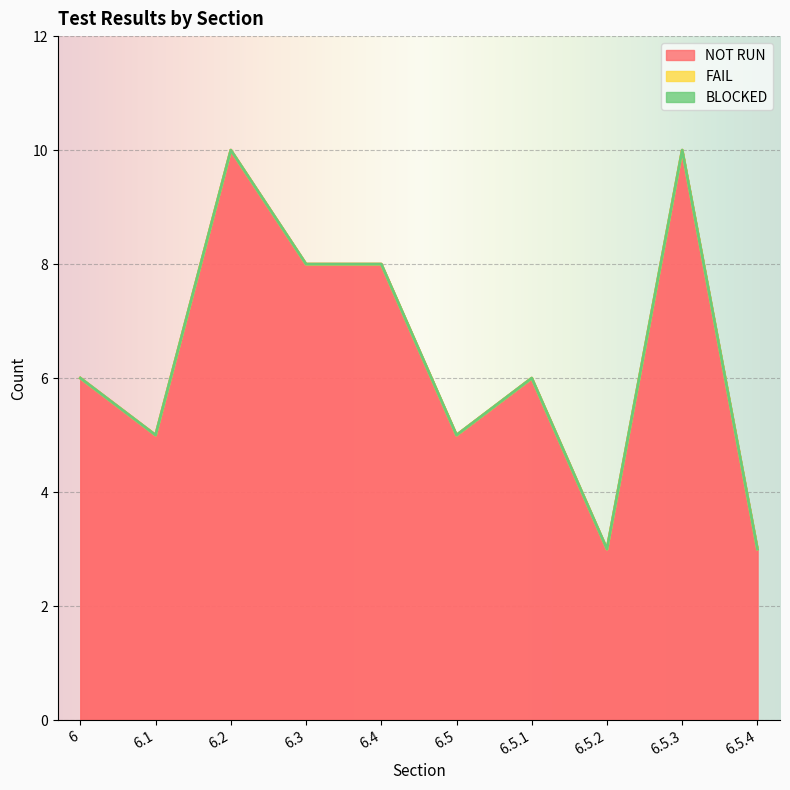

What are all the series names shown in the legend?

NOT RUN, FAIL, BLOCKED